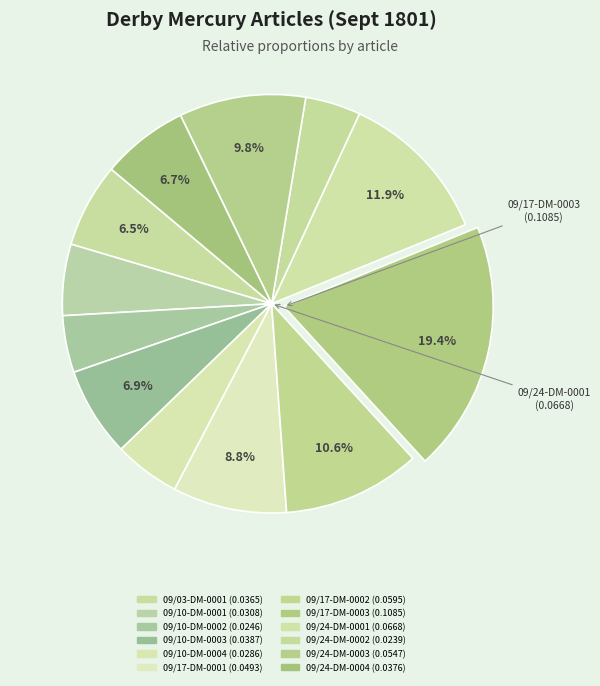

How many segments does this pie chart have?

12